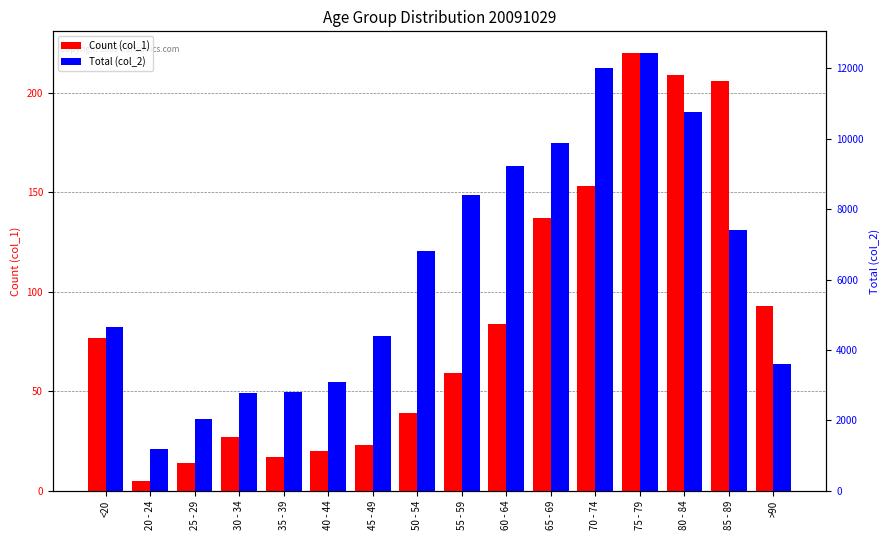

What is the label of the 9th bar from the right?

50 - 54